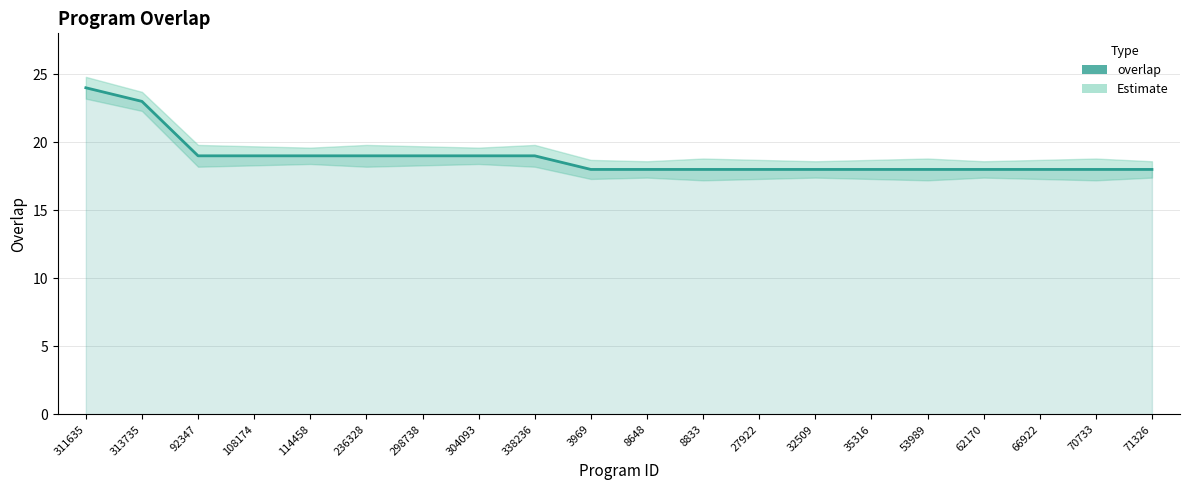

At which label is the value closest to 21?

313735